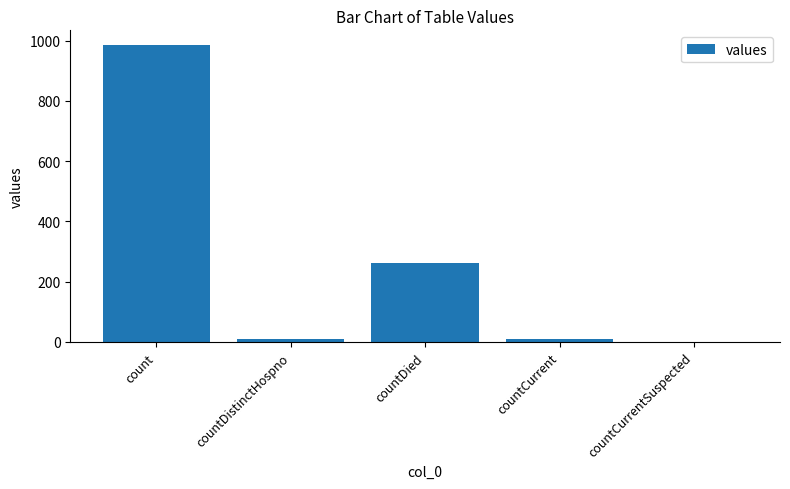

Where is the data nearest to the value 492?

countDied